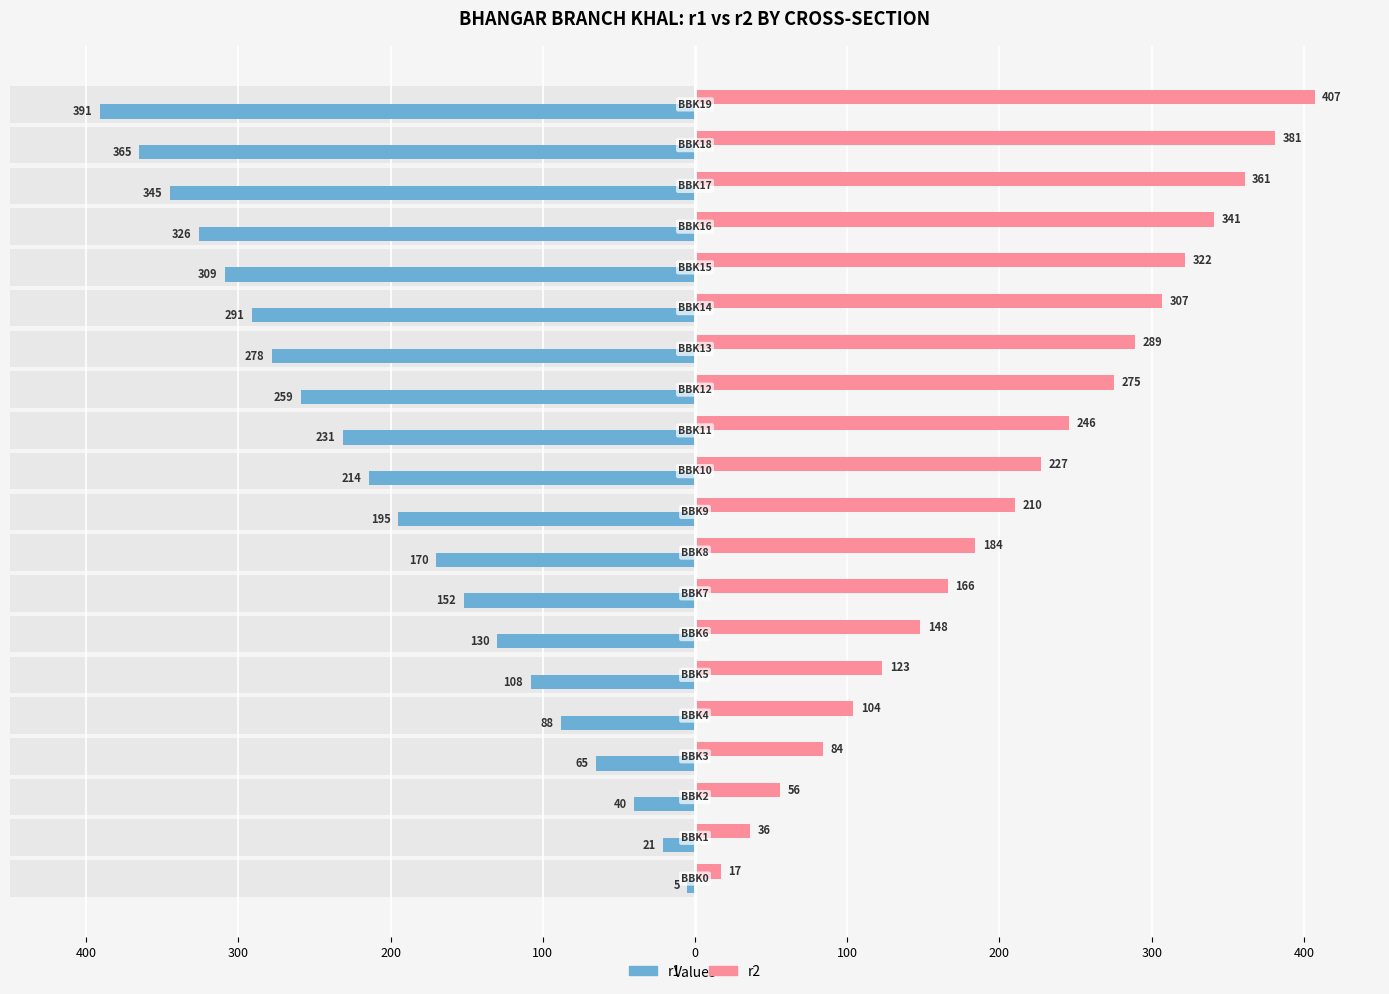

True or false: r2 has a value of 479 at 15.

False